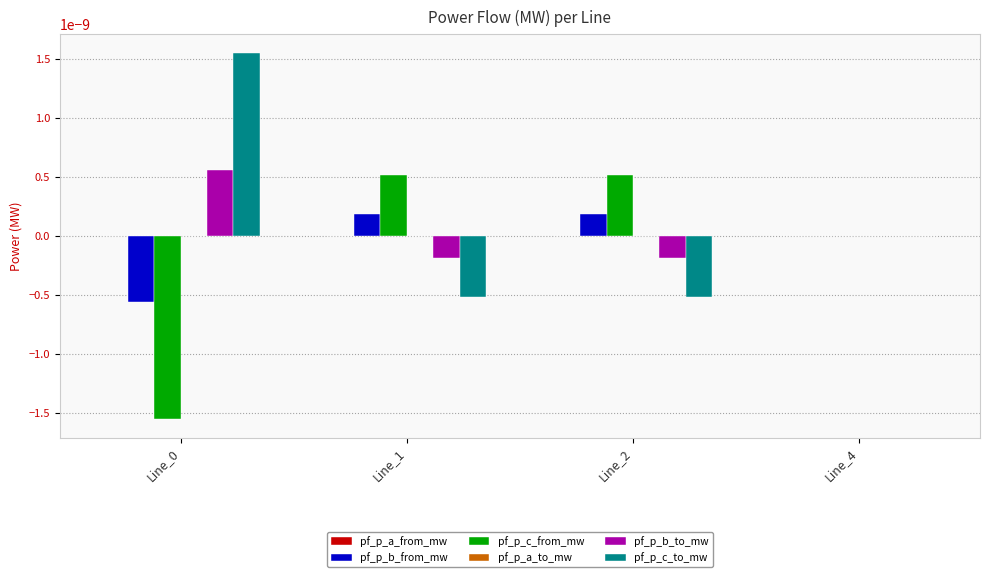

How many series are shown in this chart?

6